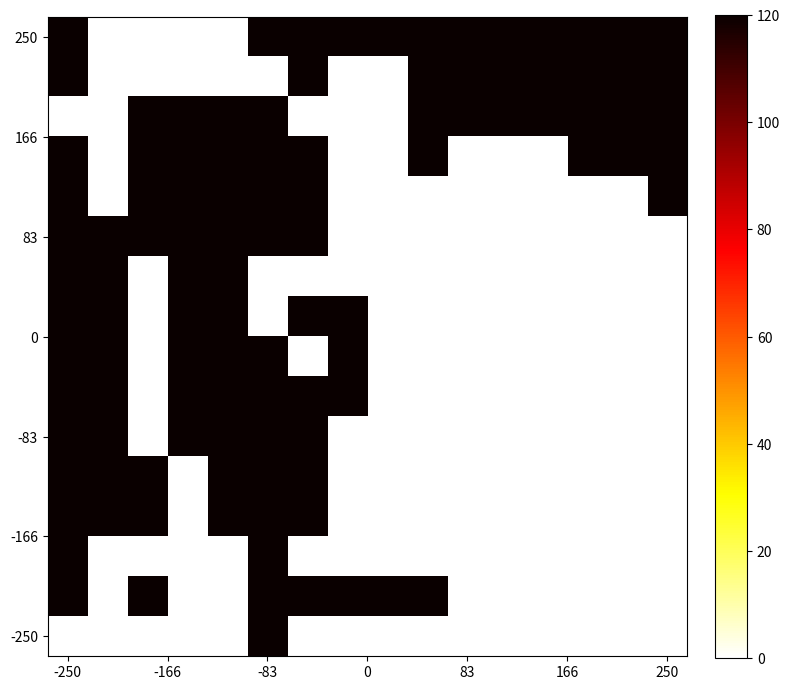

At which category is the sum across all series the highest?

-250